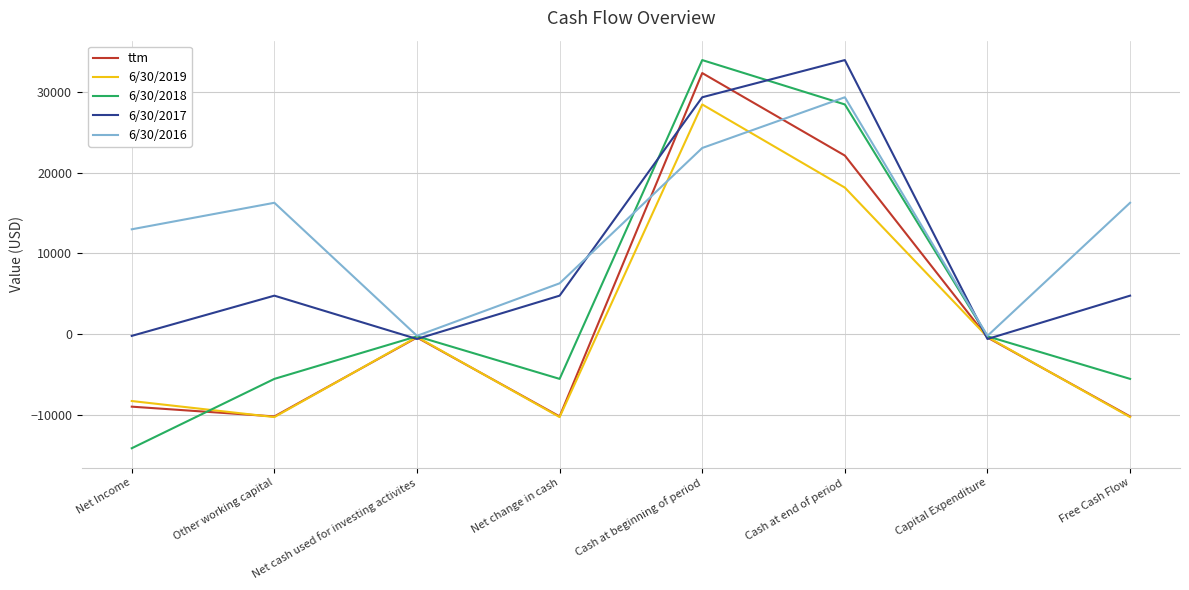

At which category does 6/30/2019 reach its first local peak?

Net cash used for investing activites